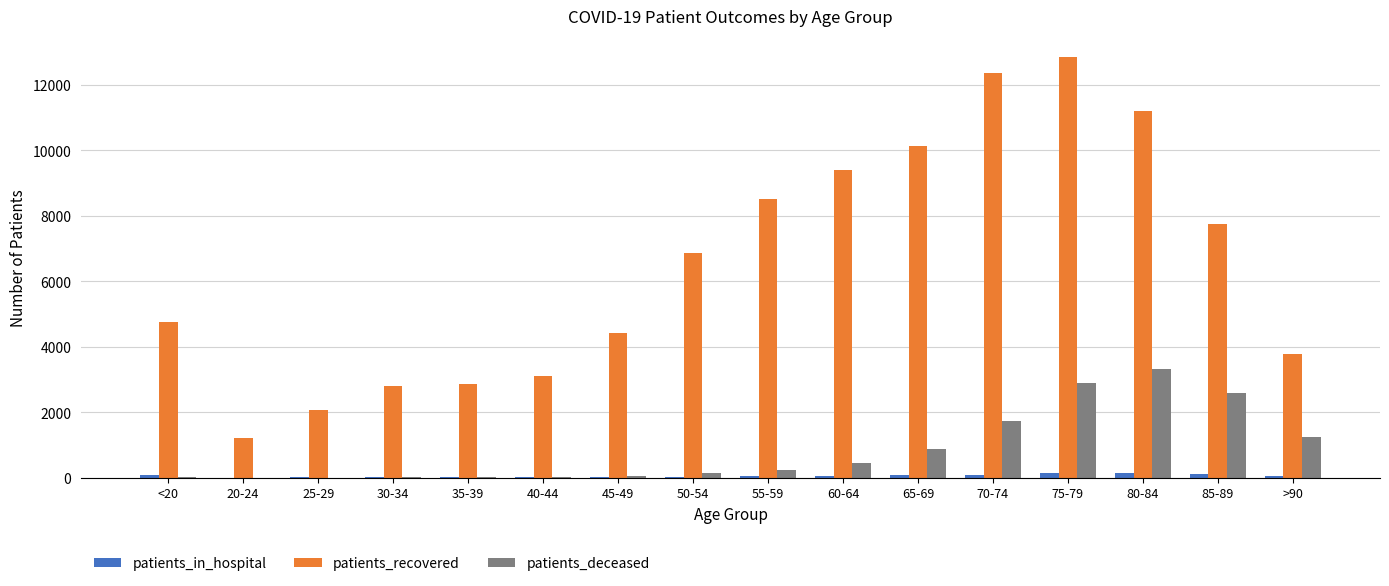

True or false: patients_deceased has a value of 1477 at 75-79.

False